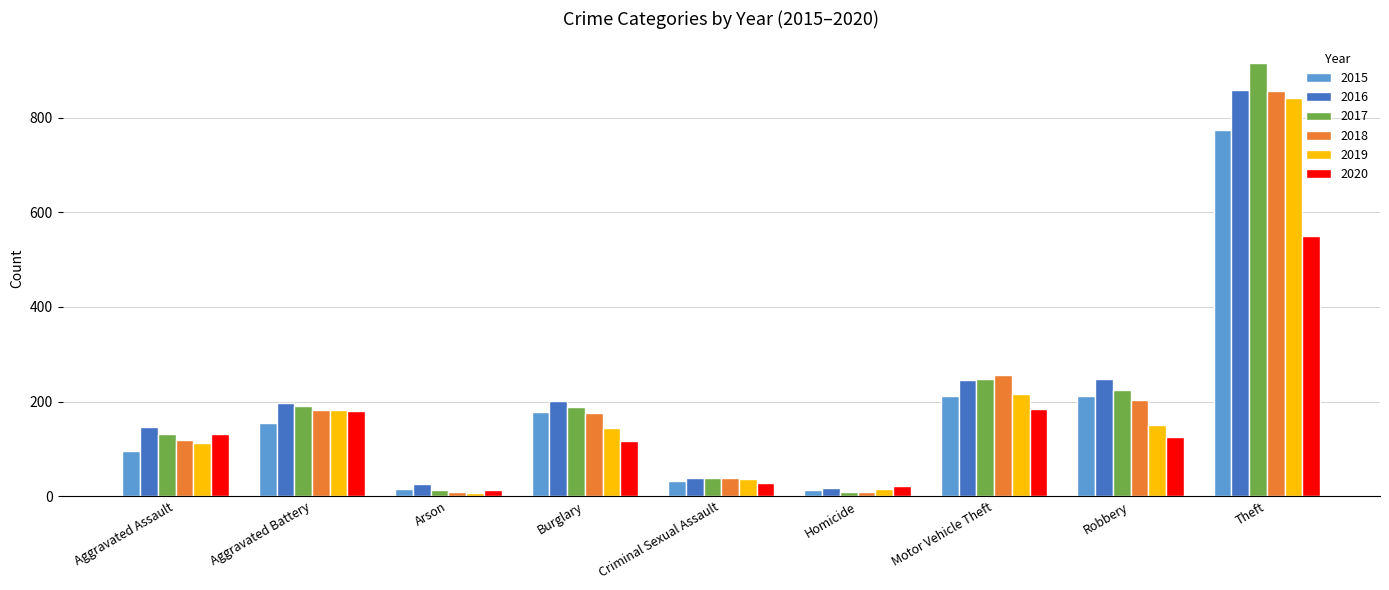

How many groups of bars are there?

9